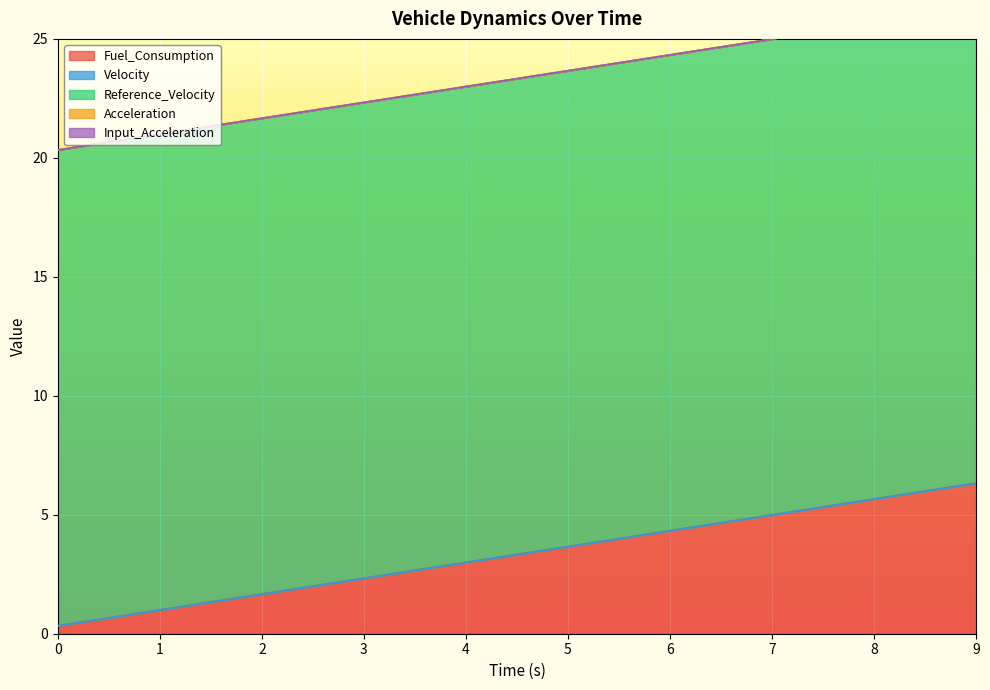

True or false: Acceleration has more than 0 interior local peaks.

False